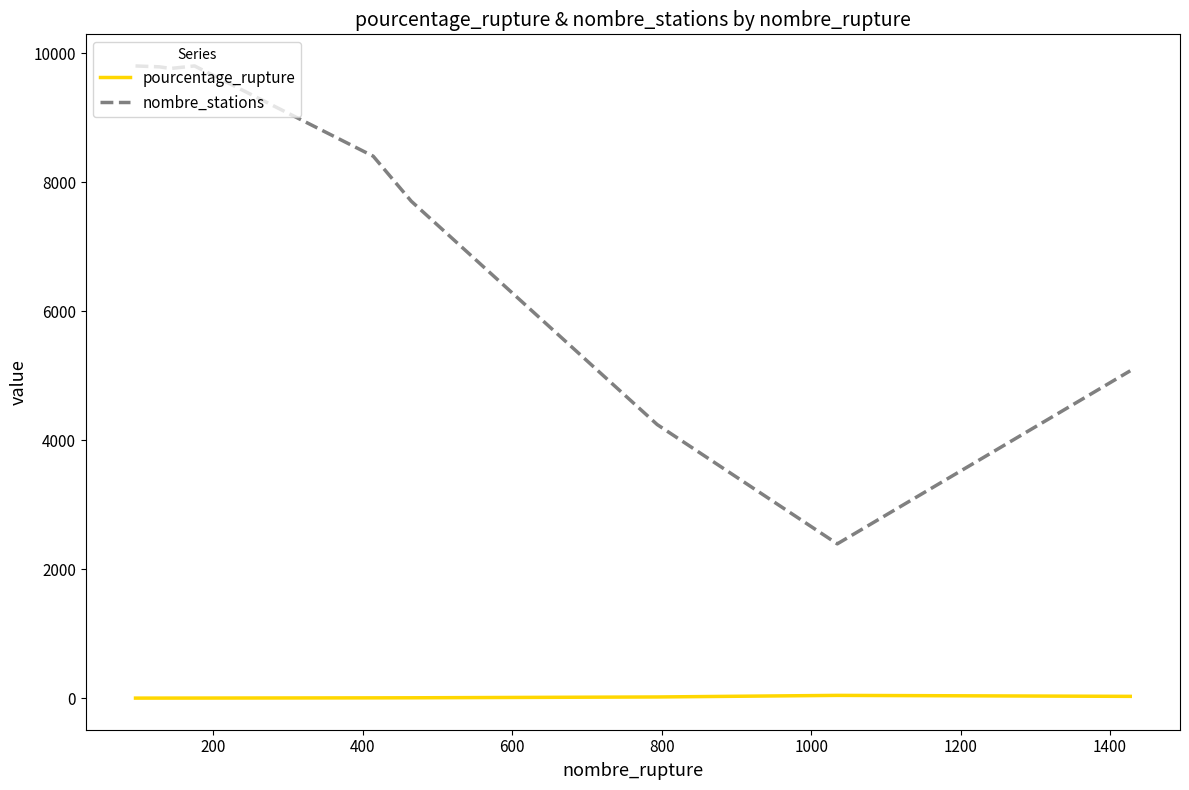

What is the maximum value shown in the chart?

9804.0